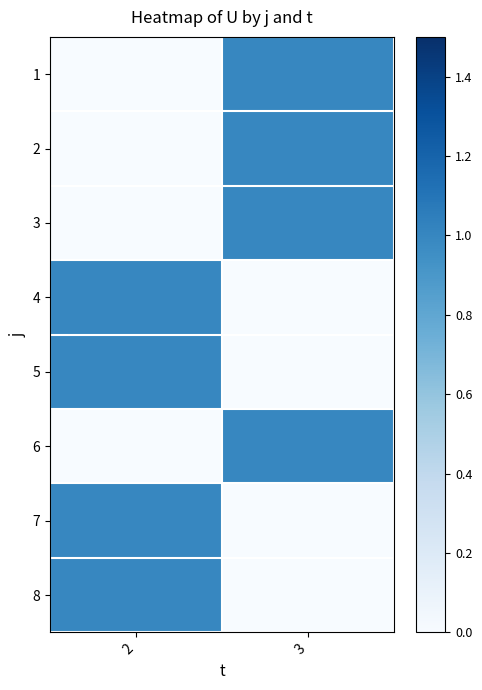

List the series in order of their peak value, highest first.

1, 2, 3, 4, 5, 6, 7, 8